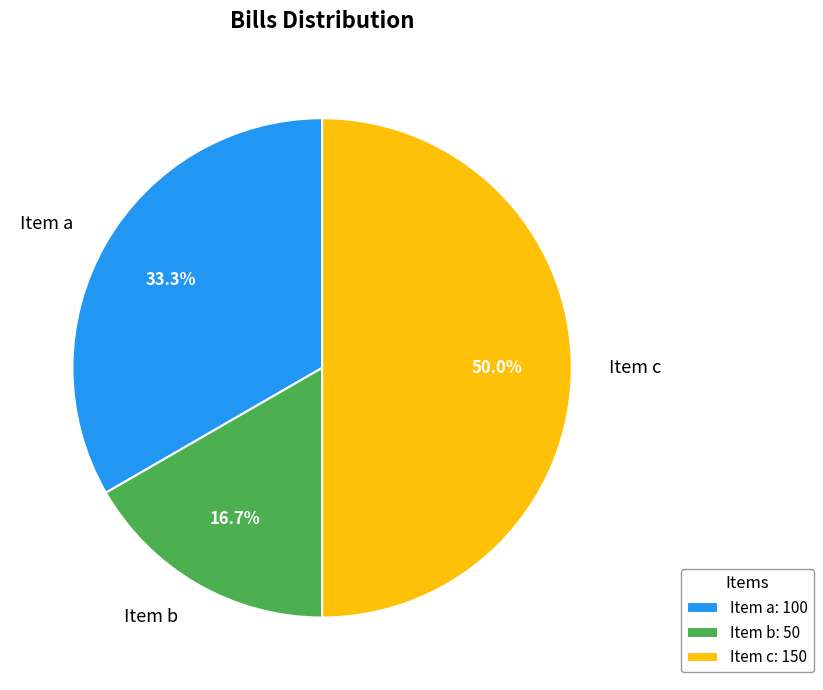

How many slices are in this pie chart?

3